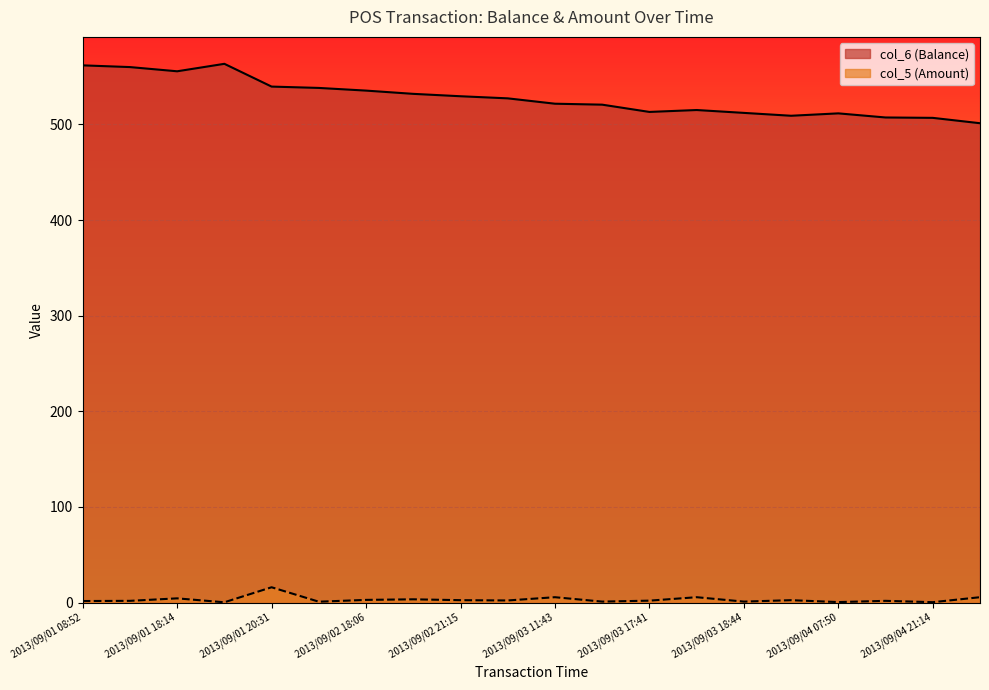

The value of col_5 (Amount) at 2013/09/01 19:18 is 0.2. True or false?

False